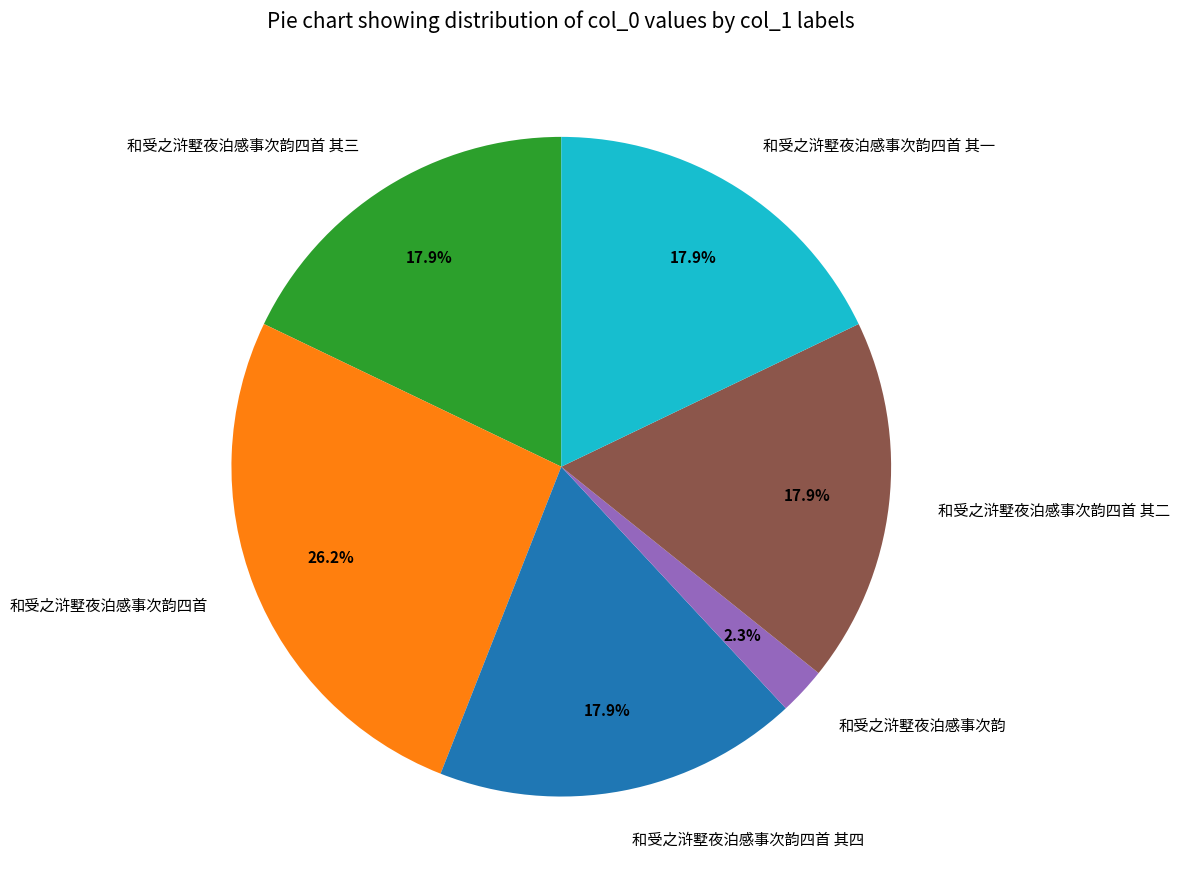

True or false: 和受之浒墅夜泊感事次韵四首 其三 accounts for 12% of the total.

False